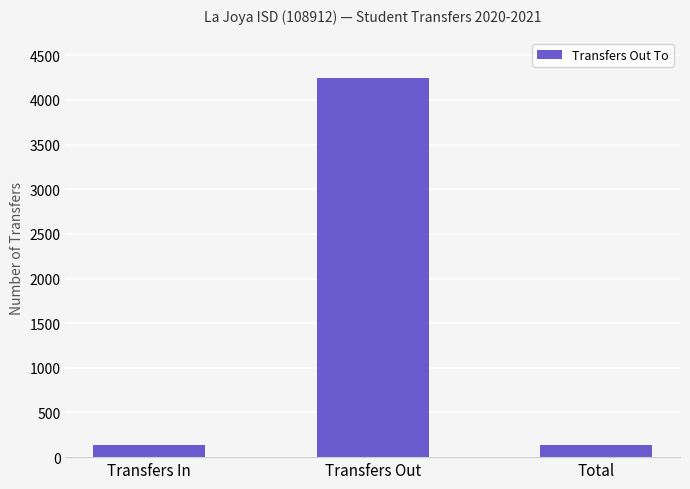

What is the label of the 2nd bar from the right?

Transfers Out